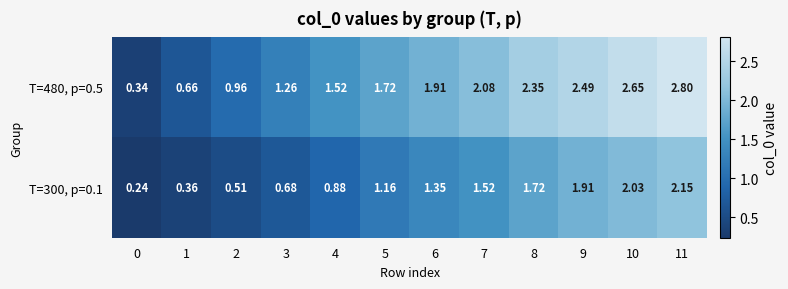

Is the value of T=480, p=0.5 at 2 greater than the value of T=300, p=0.1 at 5?

No